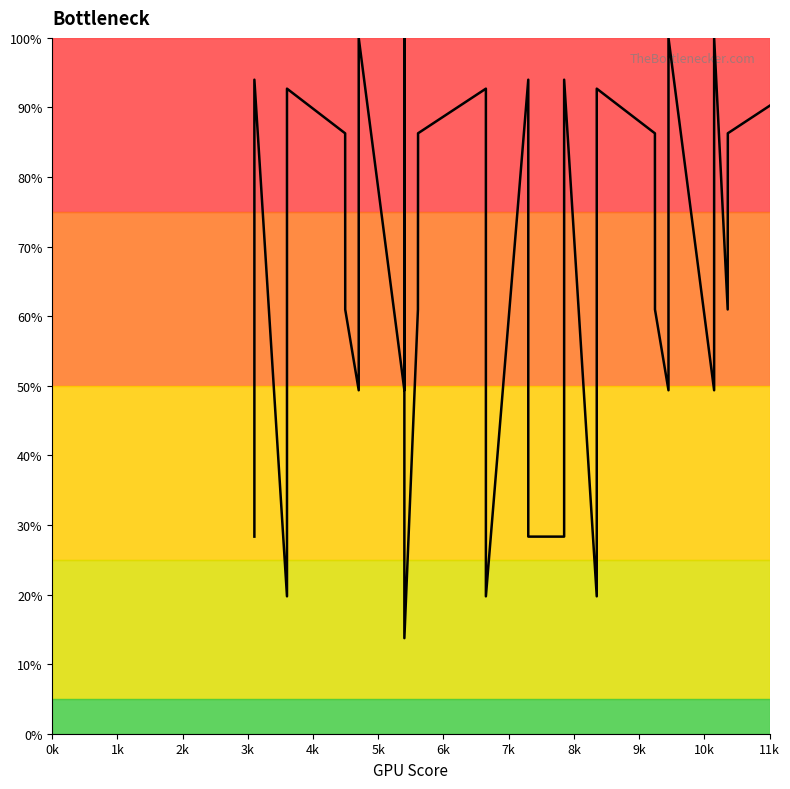

The chart shows a value of 18.3 at 0k. True or false?

False